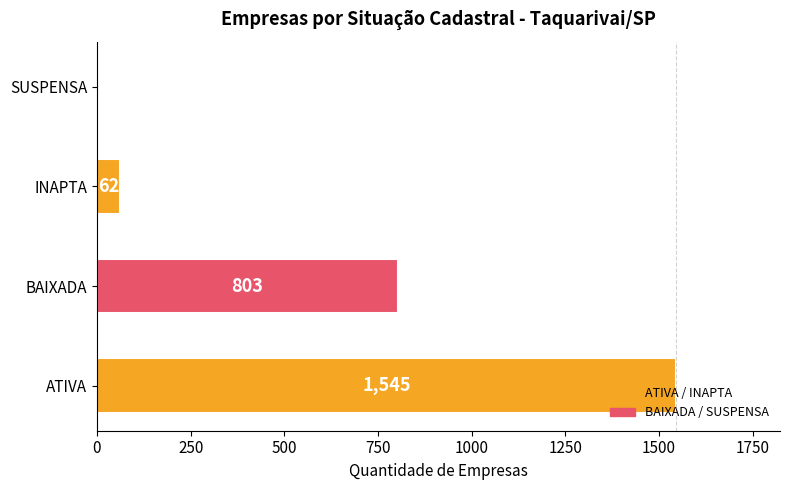

How many series are shown in this chart?

1